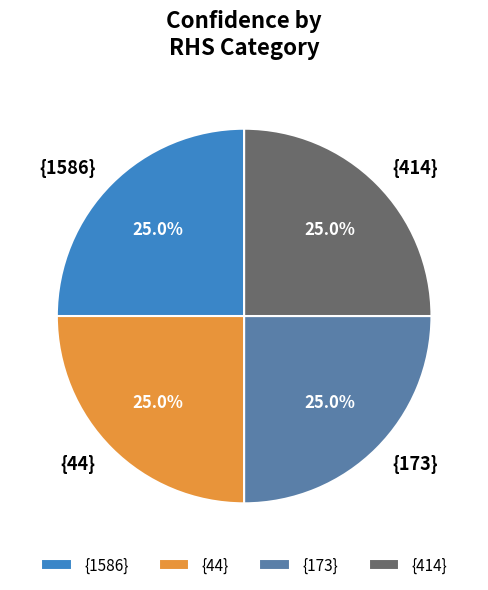

How many segments does this pie chart have?

4